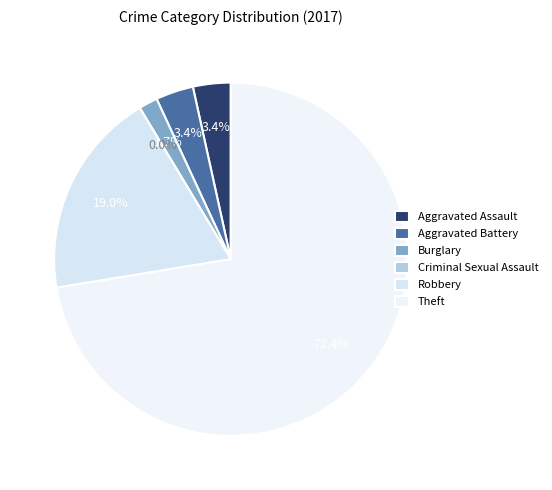

What is the majority slice?

Theft